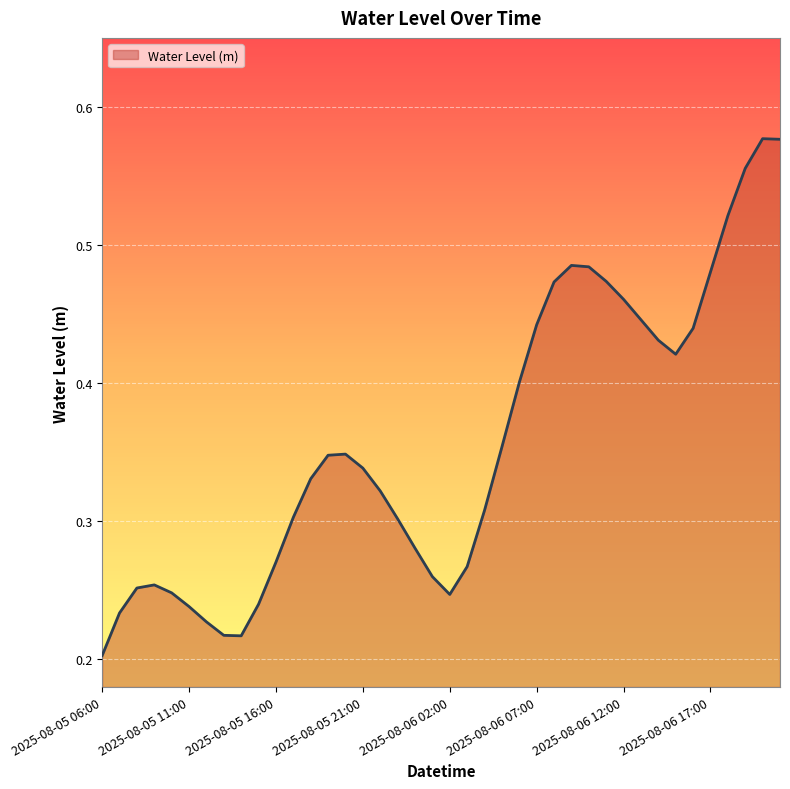

How many lines are shown in the chart?

1